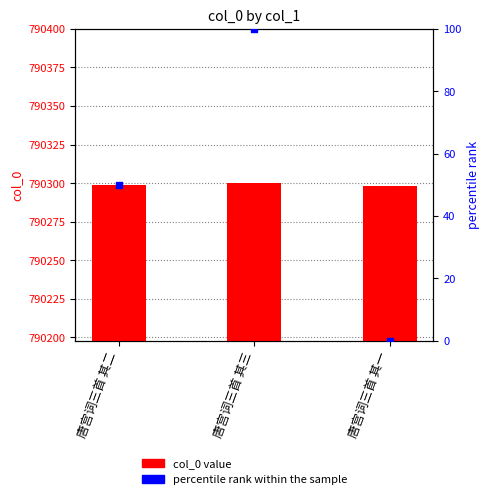

Which series contains the lowest Y value?

percentile rank within the sample